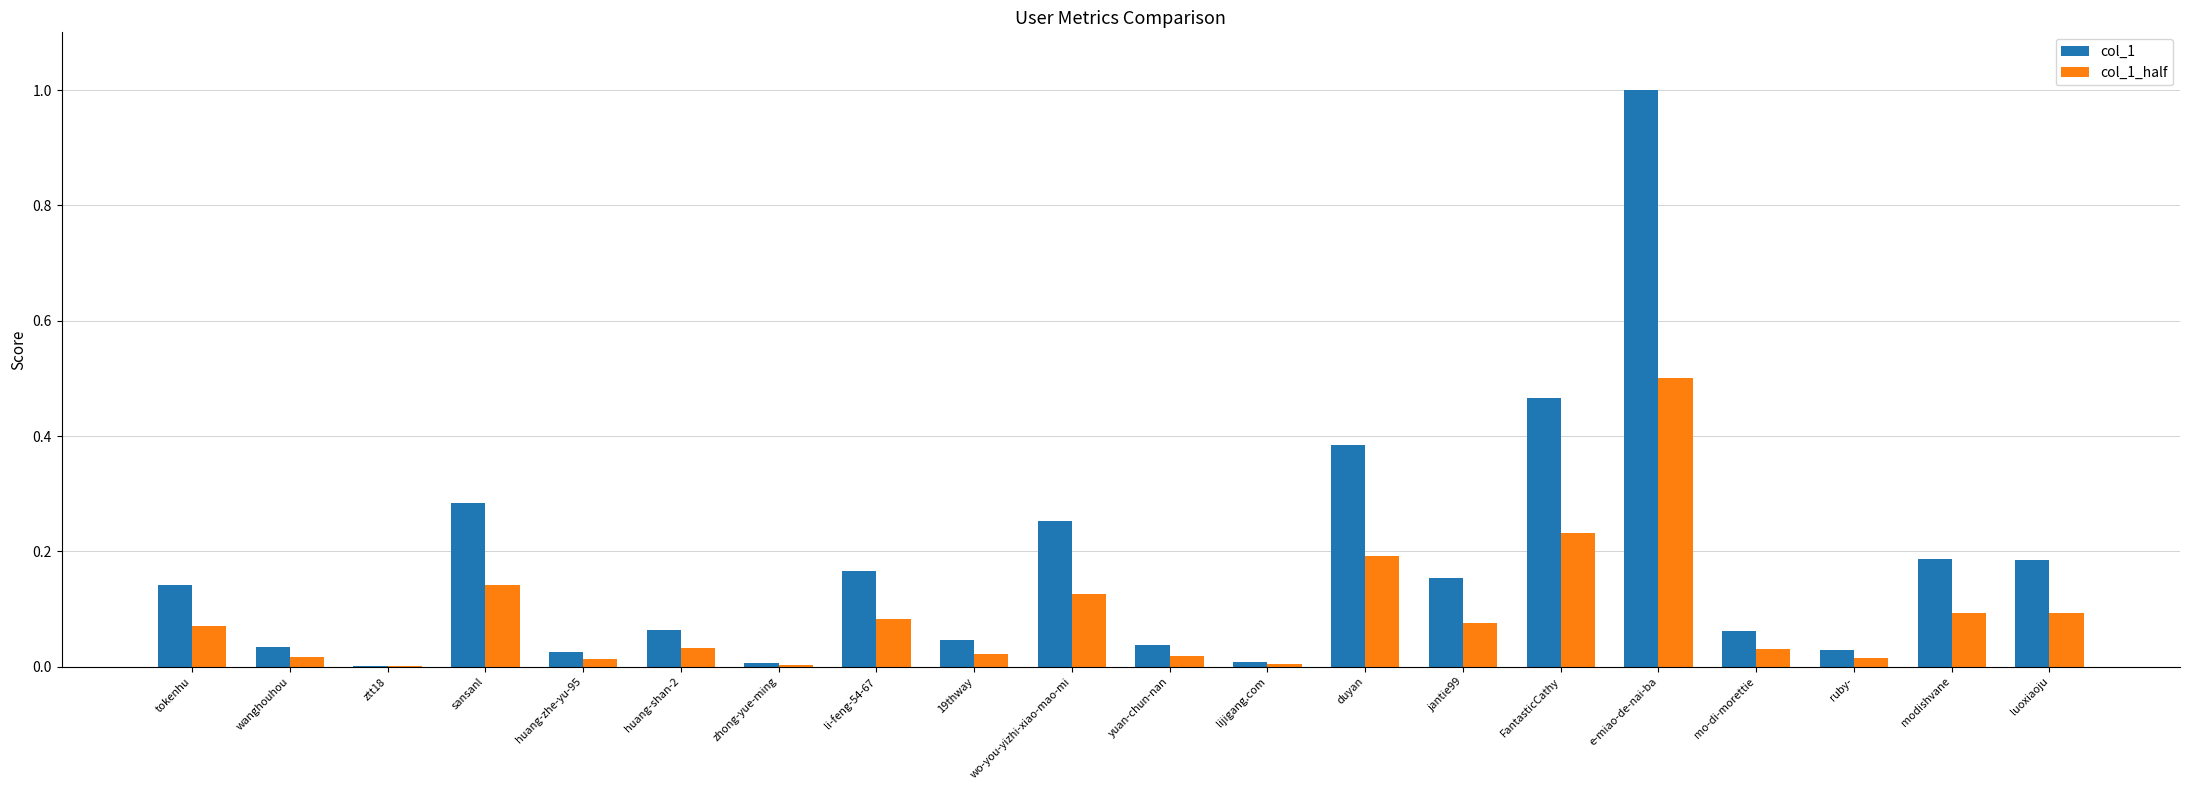

How many groups of bars are there?

20